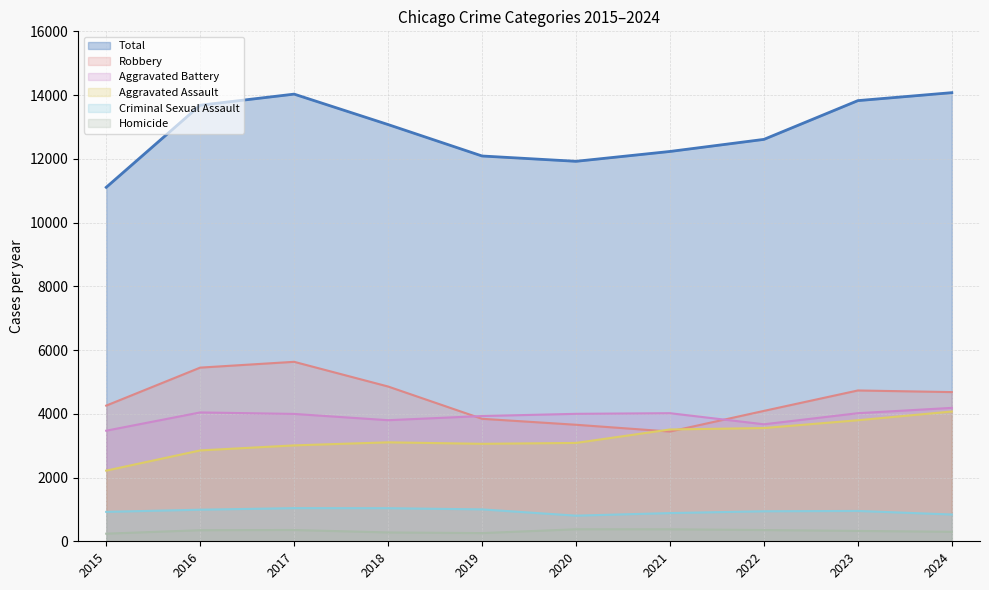

In Criminal Sexual Assault, how many points are lower than both neighbors (excluding endpoints)?

1